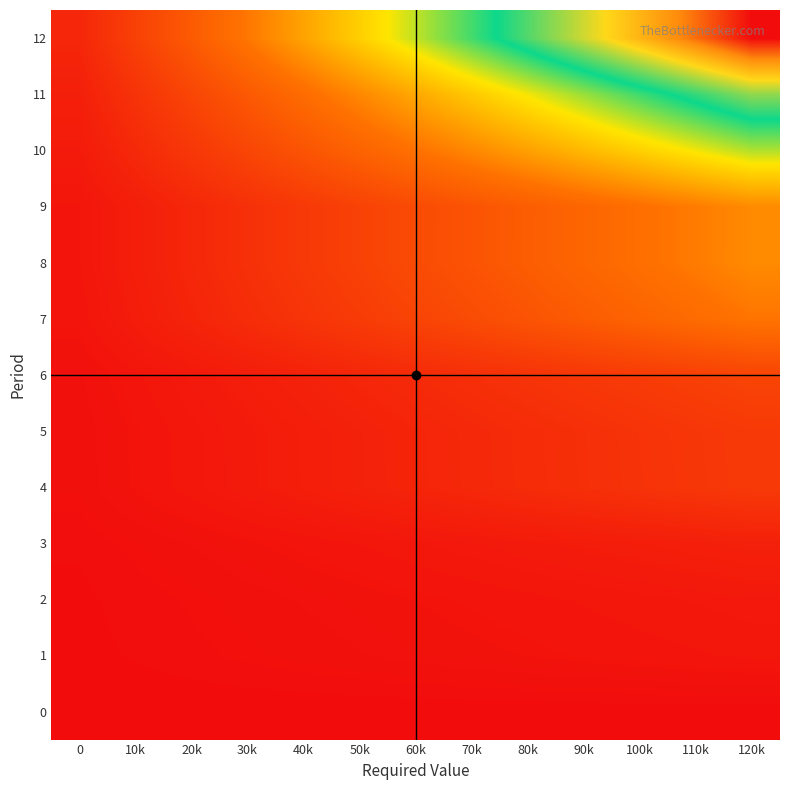

Reading right to left, what are all the values shown in this chart?

0: 120k=0.0	110k=0.0	100k=0.0	90k=0.0	80k=0.0	70k=0.0	60k=0.0	50k=0.0	40k=0.0	30k=0.0	20k=0.0	10k=0.0	0=0.0
1: 120k=0.0	110k=0.0	100k=0.0	90k=0.0	80k=0.0	70k=0.0	60k=0.0	50k=0.0	40k=0.0	30k=0.0	20k=0.0	10k=0.0	0=0.0
2: 120k=0.0	110k=0.0	100k=0.0	90k=0.0	80k=0.0	70k=0.0	60k=0.0	50k=0.0	40k=0.0	30k=0.0	20k=0.0	10k=0.0	0=0.0
3: 120k=0.1	110k=0.1	100k=0.1	90k=0.0	80k=0.0	70k=0.0	60k=0.0	50k=0.0	40k=0.0	30k=0.0	20k=0.0	10k=0.0	0=0.0
4: 120k=0.1	110k=0.1	100k=0.1	90k=0.1	80k=0.1	70k=0.1	60k=0.1	50k=0.1	40k=0.1	30k=0.0	20k=0.0	10k=0.0	0=0.0
5: 120k=0.1	110k=0.1	100k=0.1	90k=0.1	80k=0.1	70k=0.1	60k=0.1	50k=0.1	40k=0.1	30k=0.0	20k=0.0	10k=0.0	0=0.0
6: 120k=0.2	110k=0.2	100k=0.1	90k=0.1	80k=0.1	70k=0.1	60k=0.1	50k=0.1	40k=0.1	30k=0.1	20k=0.0	10k=0.0	0=0.0
7: 120k=0.3	110k=0.3	100k=0.3	90k=0.2	80k=0.2	70k=0.2	60k=0.2	50k=0.1	40k=0.1	30k=0.1	20k=0.1	10k=0.0	0=0.0
8: 120k=0.3	110k=0.3	100k=0.3	90k=0.3	80k=0.2	70k=0.2	60k=0.2	50k=0.2	40k=0.1	30k=0.1	20k=0.1	10k=0.1	0=0.0
9: 120k=0.3	110k=0.3	100k=0.3	90k=0.3	80k=0.2	70k=0.2	60k=0.2	50k=0.2	40k=0.1	30k=0.1	20k=0.1	10k=0.1	0=0.0
10: 120k=0.5	110k=0.5	100k=0.5	90k=0.4	80k=0.4	70k=0.3	60k=0.3	50k=0.3	40k=0.2	30k=0.2	20k=0.1	10k=0.1	0=0.0
11: 120k=0.7	110k=0.7	100k=0.6	90k=0.6	80k=0.5	70k=0.4	60k=0.4	50k=0.3	40k=0.3	30k=0.2	20k=0.2	10k=0.1	0=0.1
12: 120k=1.0	110k=0.9	100k=0.8	90k=0.8	80k=0.7	70k=0.6	60k=0.5	50k=0.5	40k=0.4	30k=0.3	20k=0.2	10k=0.2	0=0.1